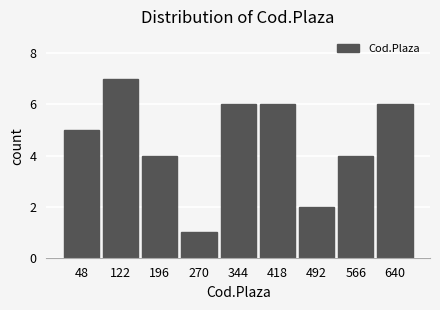

Reading left to right, list all the values displayed in this chart.

48=5	122=7	196=4	270=1	344=6	418=6	492=2	566=4	640=6